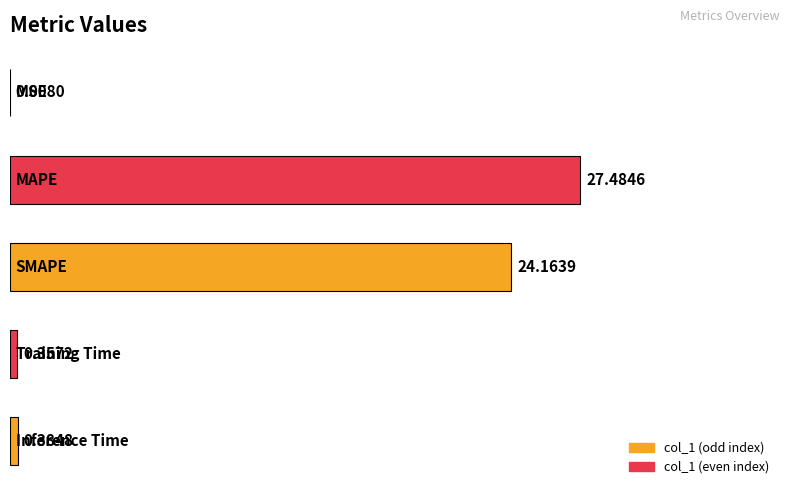

What is the sum of all values?

52.4